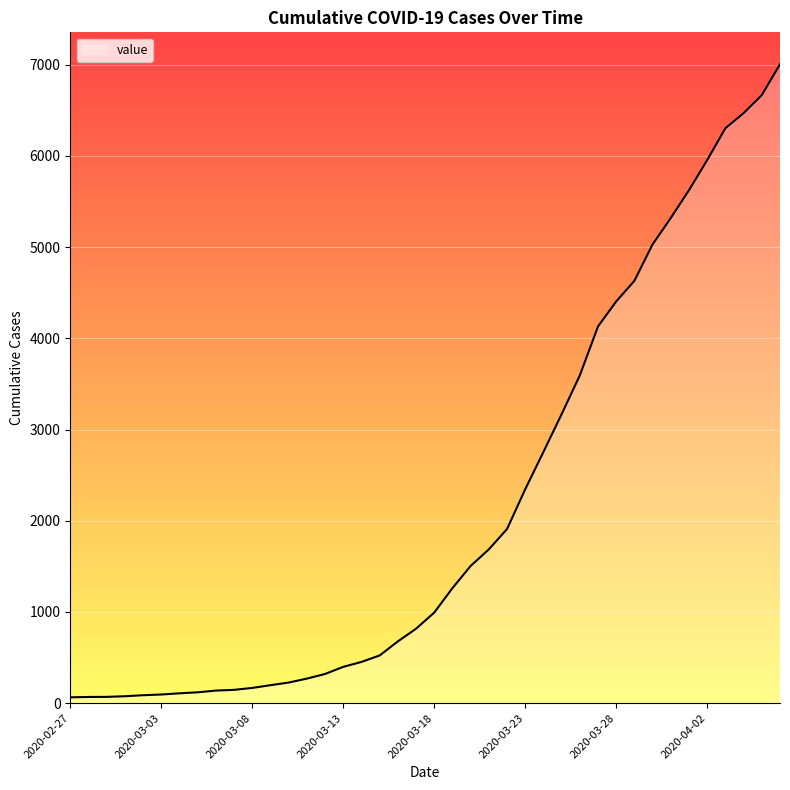

What is the greatest value displayed?

7004